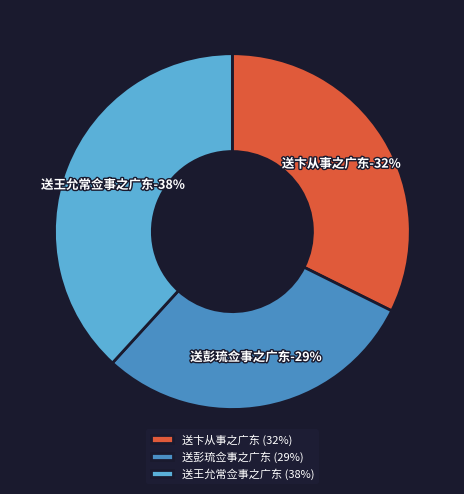

Is it true that 送彭琉佥事之广东 is 36% of the pie?

False